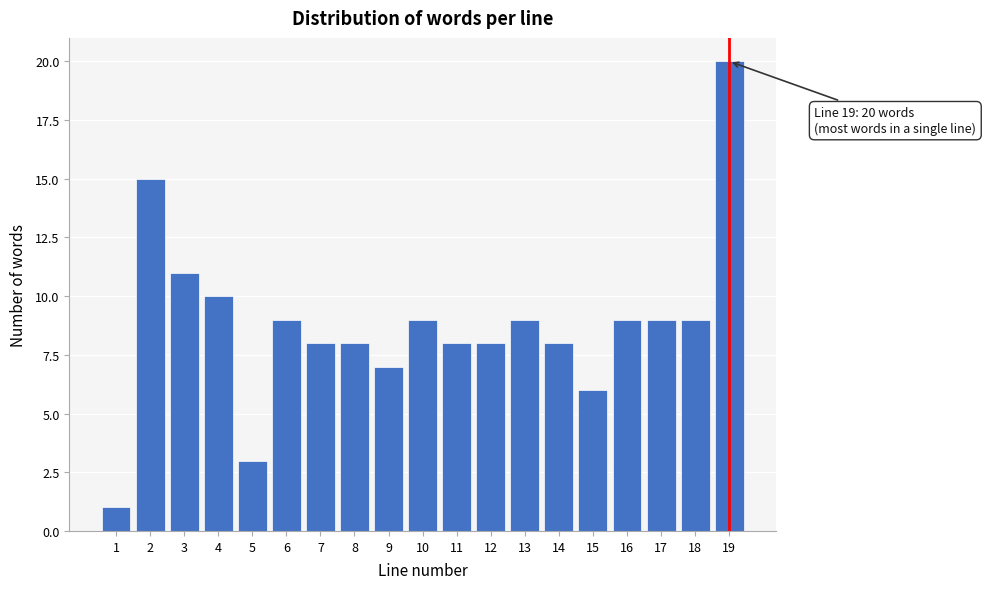

Reading left to right, transcribe all the data shown in this chart.

1	15	11	10	3	9	8	8	7	9	8	8	9	8	6	9	9	9	20